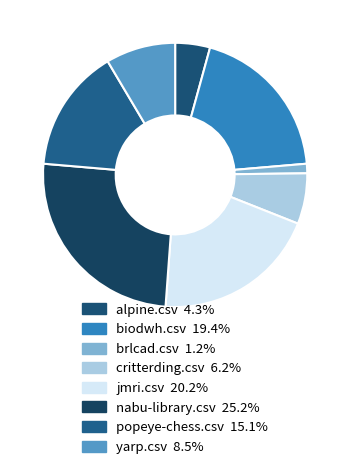

Is there any slice that represents more than half of the pie?

No